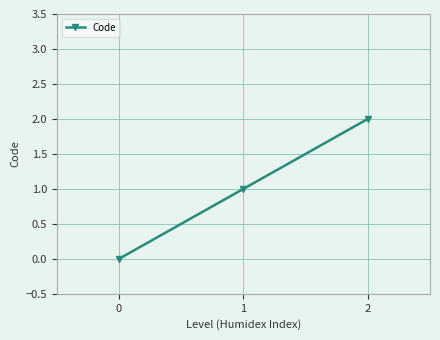

Reading left to right, what are all the values shown in this chart?

0=0	1=1	2=2